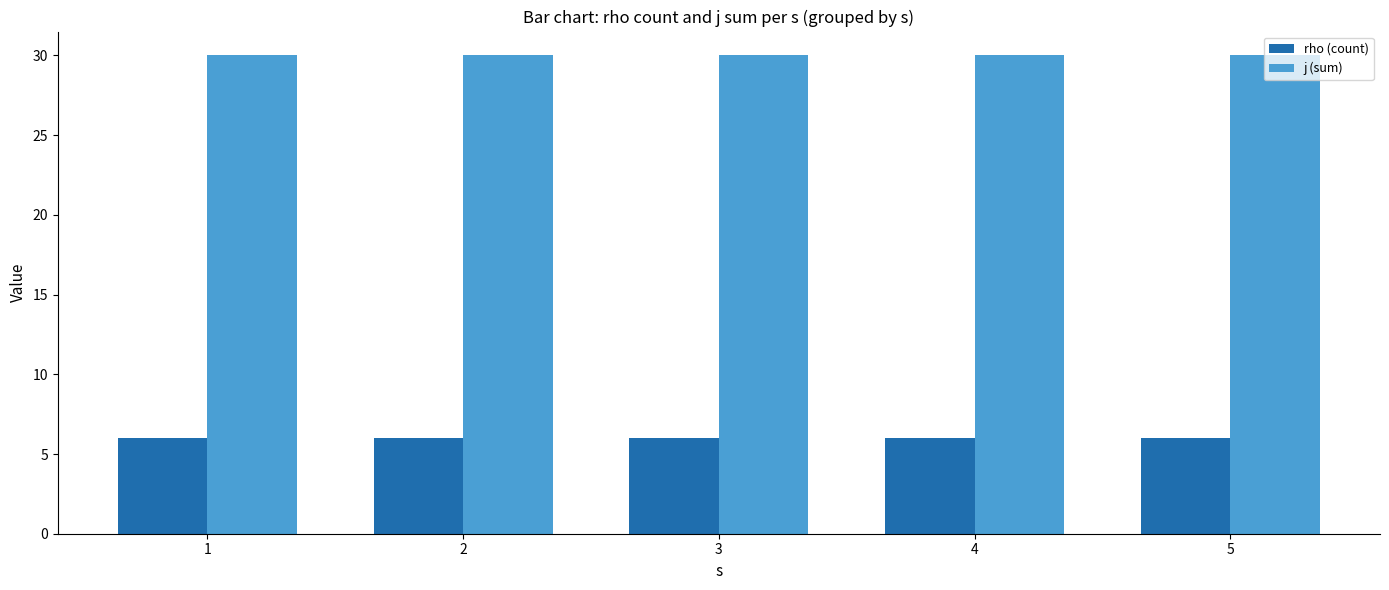

Count the number of categories in the chart.

5